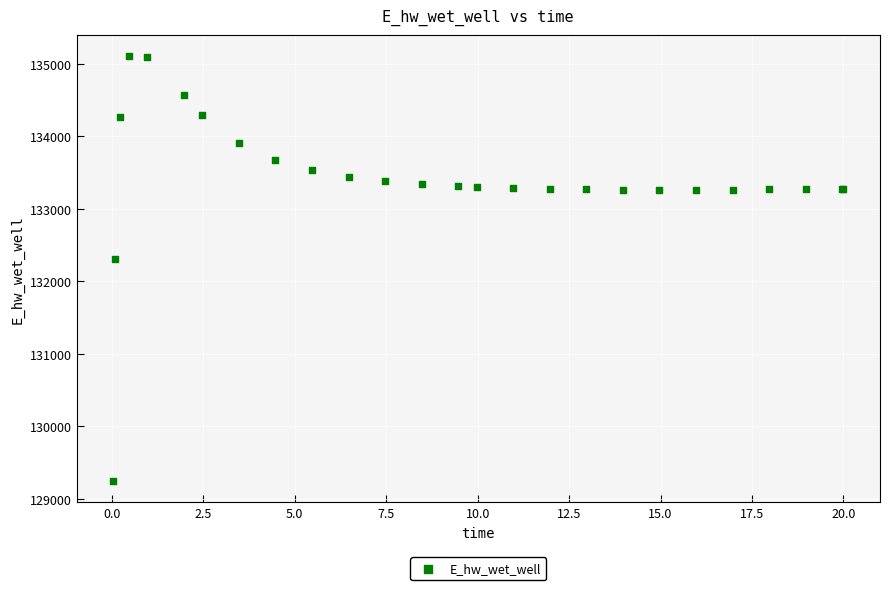

What Y value in the scatter plot is closest to 132177?

132306.3